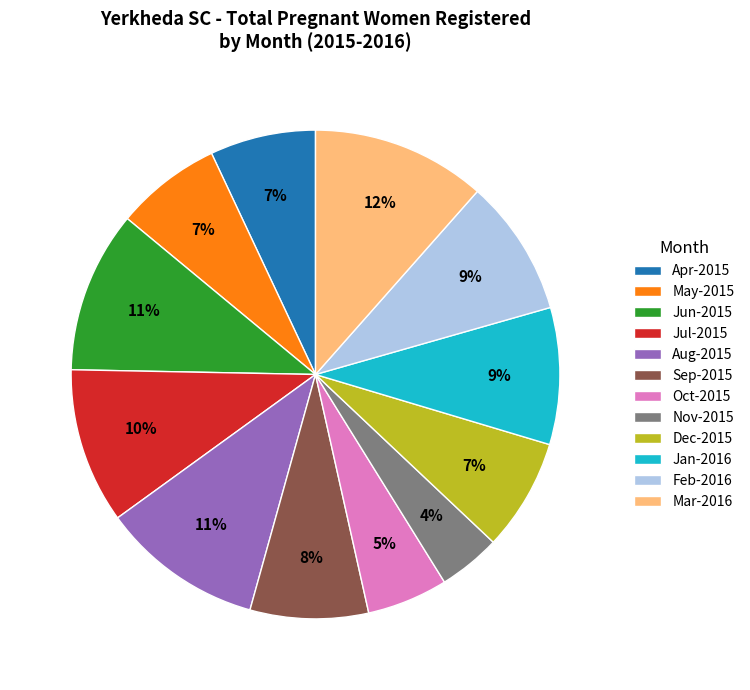

Is the sum of Aug-2015 and Jul-2015 greater than half?

No